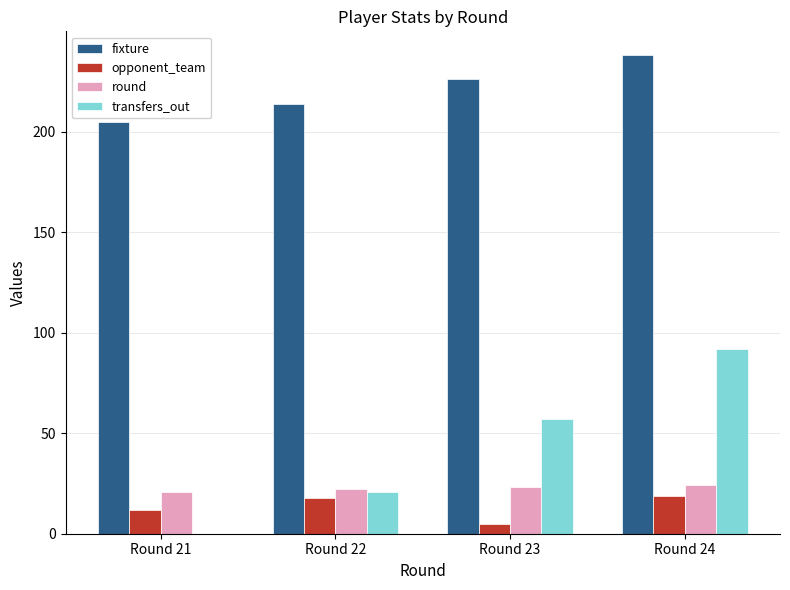

Reading right to left, extract all data points from this chart.

fixture: 238	226	214	205
opponent_team: 19	5	18	12
round: 24	23	22	21
transfers_out: 92	57	21	0